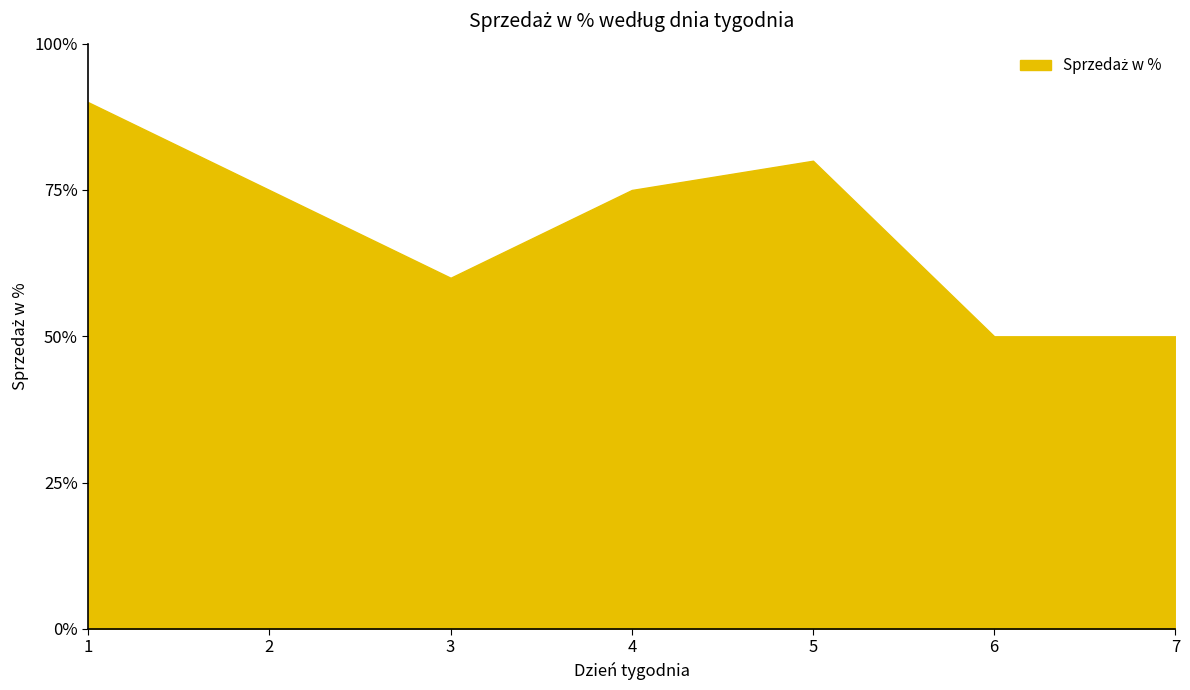

True or false: the data has more than 1 interior local peaks.

False